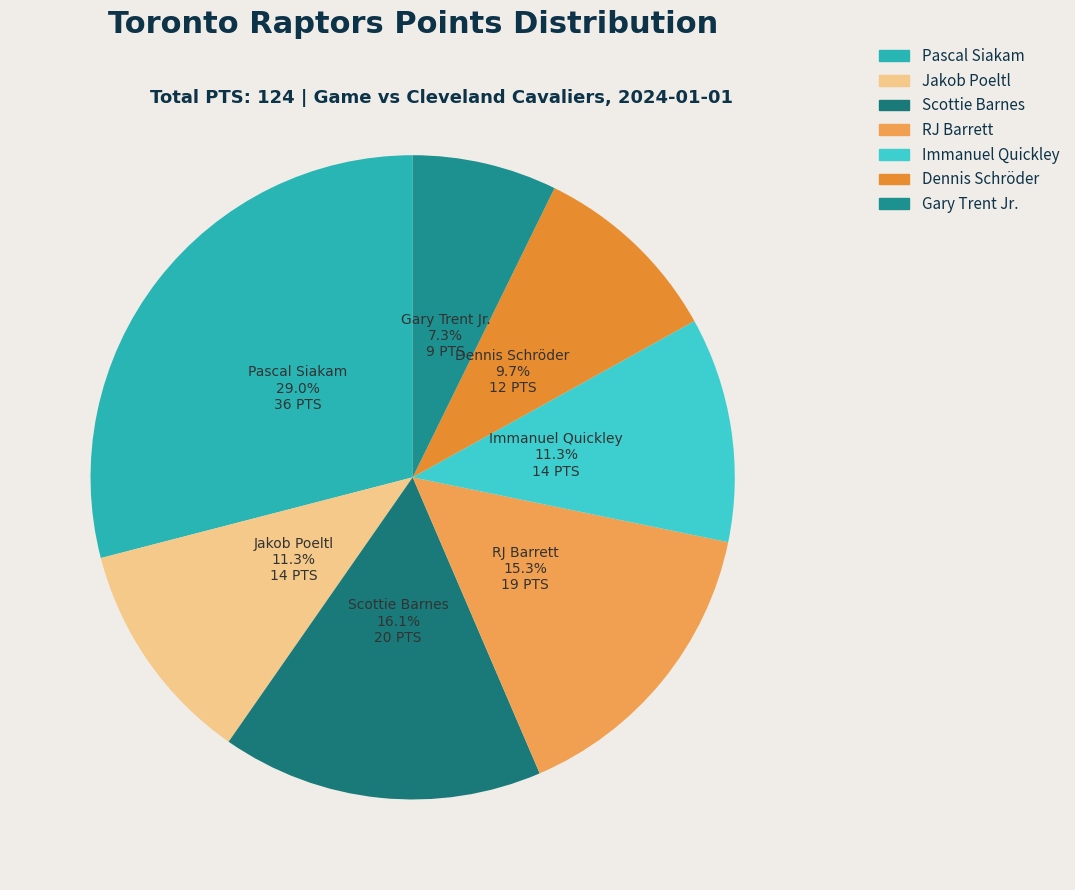

Do Gary Trent Jr. and Pascal Siakam together represent more than half of the pie?

No